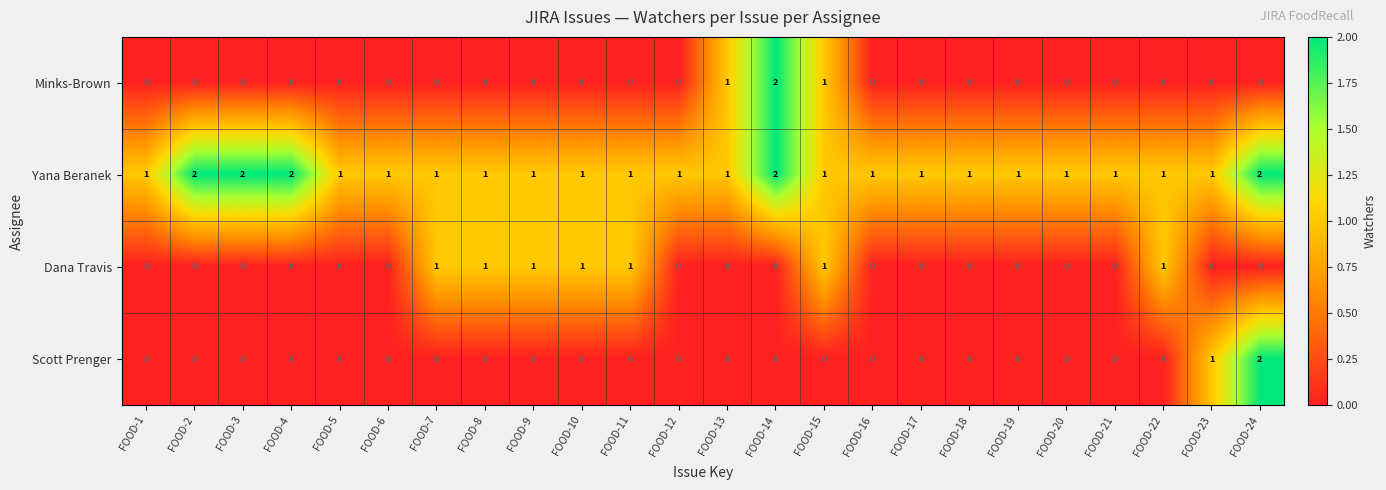

Which series has the largest total across all categories?

Yana Beranek